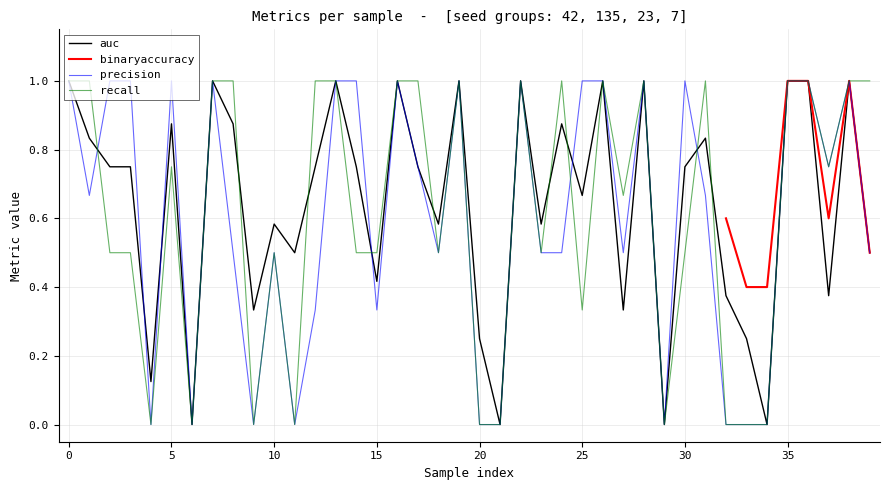

What is the difference between the maximum and minimum values in the auc series?

1.0